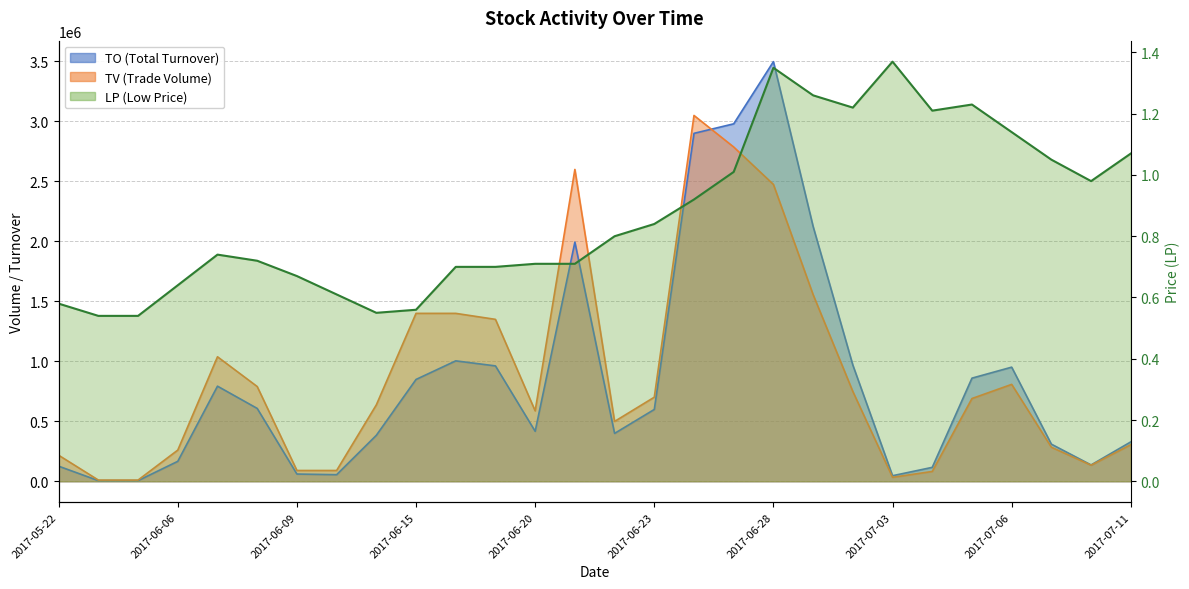

Reading left to right, extract all data points from this chart.

TO: 2017-05-22=125860.0	2017-05-26=5400.0	2017-05-31=5400.0	2017-06-06=166400.0	2017-06-07=792980.0	2017-06-08=607520.0	2017-06-09=60300.0	2017-06-13=54900.0	2017-06-14=383350.0	2017-06-15=849000.0	2017-06-16=1004000.0	2017-06-19=962000.0	2017-06-20=416770.0	2017-06-21=1994000.0	2017-06-22=399200.0	2017-06-23=598860.0	2017-06-26=2901000.0	2017-06-27=2980320.0	2017-06-28=3498690.0	2017-06-29=2124390.0	2017-06-30=969060.0	2017-07-03=46380.0	2017-07-04=116110.0	2017-07-05=859860.0	2017-07-06=951510.0	2017-07-07=309450.0	2017-07-10=136220.0	2017-07-11=328500.0
TV: 2017-05-22=217000.0	2017-05-26=10000.0	2017-05-31=10000.0	2017-06-06=260000.0	2017-06-07=1038000.0	2017-06-08=790000.0	2017-06-09=90000.0	2017-06-13=90000.0	2017-06-14=637000.0	2017-06-15=1400000.0	2017-06-16=1400000.0	2017-06-19=1350000.0	2017-06-20=587000.0	2017-06-21=2600000.0	2017-06-22=499000.0	2017-06-23=701000.0	2017-06-26=3050000.0	2017-06-27=2787000.0	2017-06-28=2475000.0	2017-06-29=1556000.0	2017-06-30=749000.0	2017-07-03=33000.0	2017-07-04=82000.0	2017-07-05=690000.0	2017-07-06=808000.0	2017-07-07=284000.0	2017-07-10=134000.0	2017-07-11=305000.0
LP: 2017-05-22=0.6	2017-05-26=0.5	2017-05-31=0.5	2017-06-06=0.6	2017-06-07=0.7	2017-06-08=0.7	2017-06-09=0.7	2017-06-13=0.6	2017-06-14=0.6	2017-06-15=0.6	2017-06-16=0.7	2017-06-19=0.7	2017-06-20=0.7	2017-06-21=0.7	2017-06-22=0.8	2017-06-23=0.8	2017-06-26=0.9	2017-06-27=1.0	2017-06-28=1.4	2017-06-29=1.3	2017-06-30=1.2	2017-07-03=1.4	2017-07-04=1.2	2017-07-05=1.2	2017-07-06=1.1	2017-07-07=1.1	2017-07-10=1.0	2017-07-11=1.1